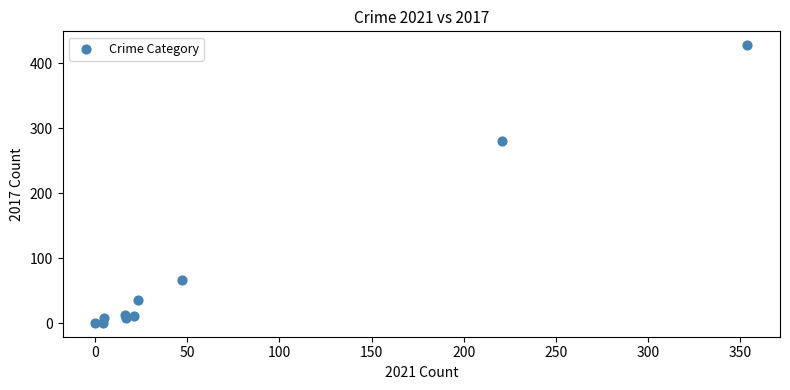

What Y value in the scatter plot is closest to 214?

280